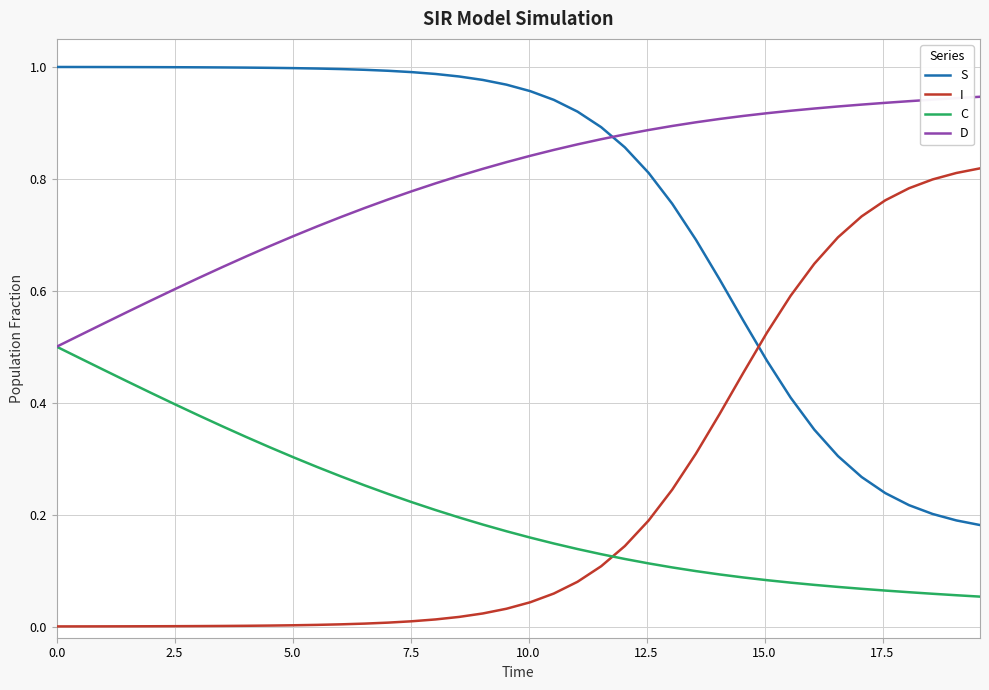

Which series ends up on top after the final intersection of S and I?

I